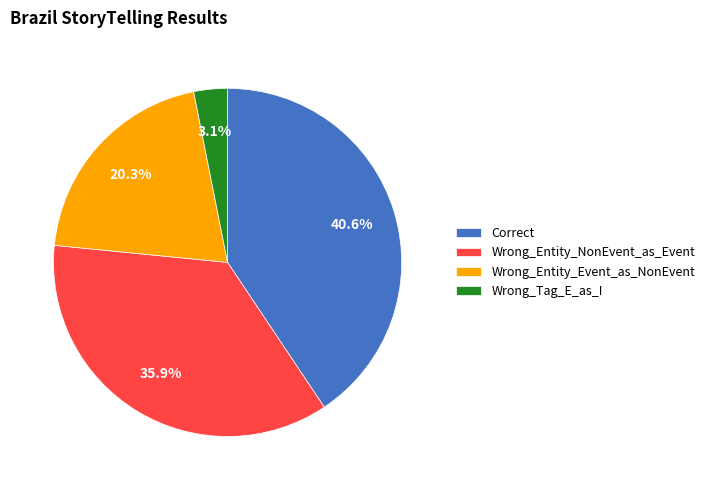

What portion of the pie excludes Correct?

59.4%